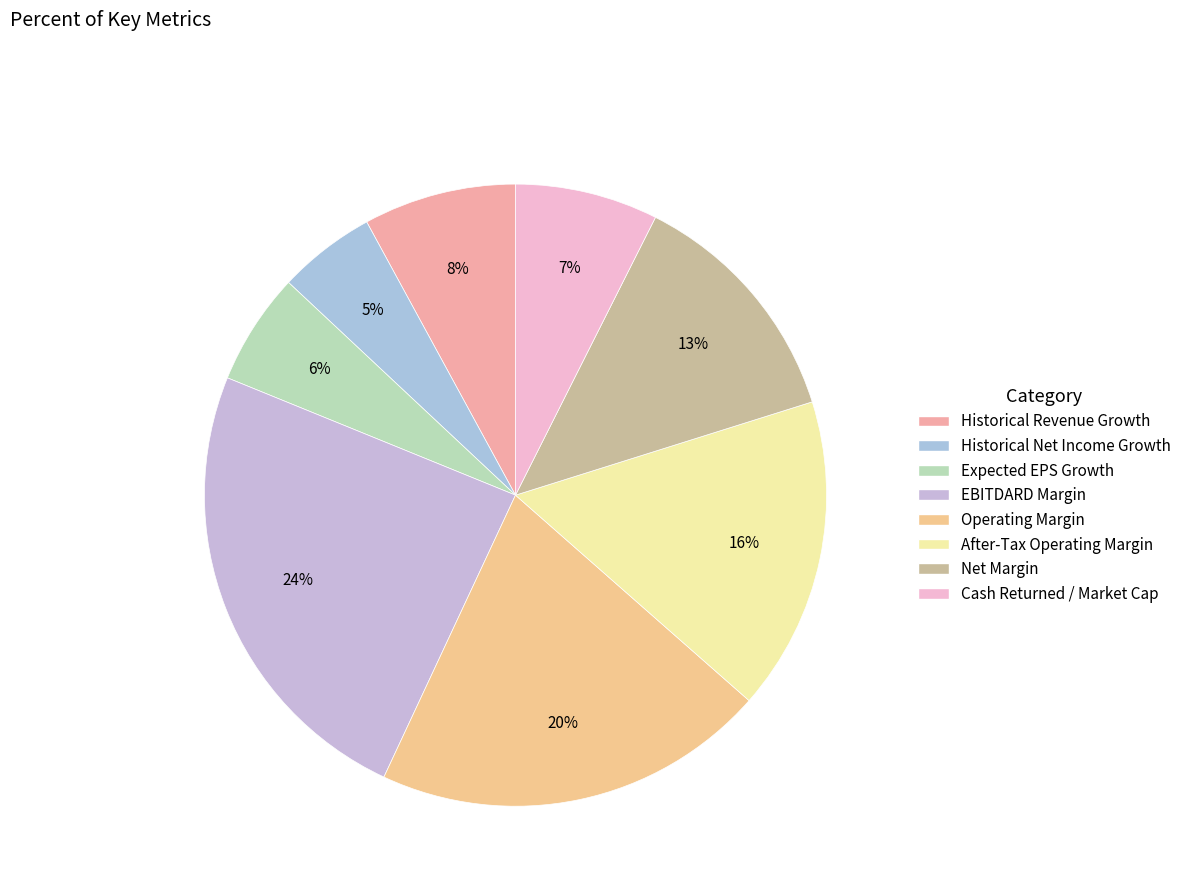

Is it true that EBITDARD Margin is 38% of the pie?

False